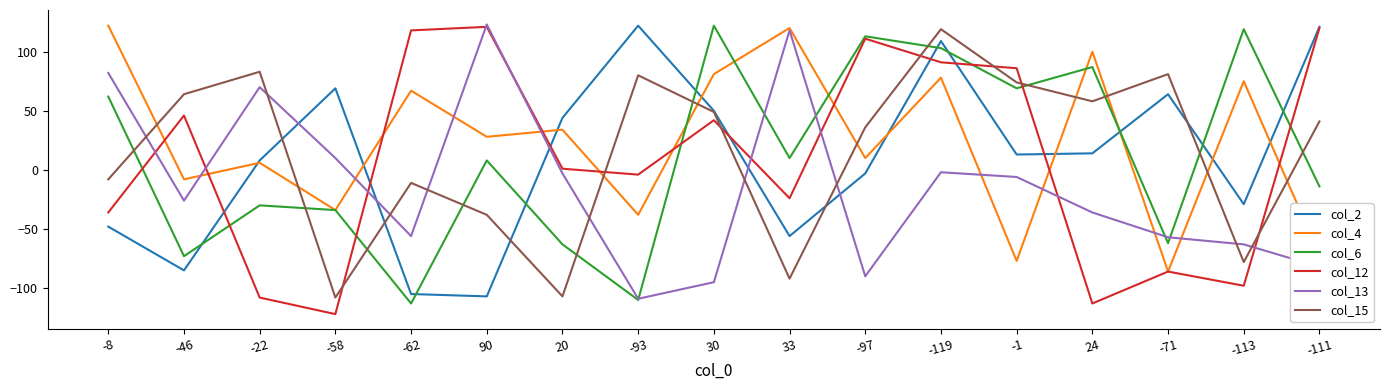

What is the difference between the col_6 values at -113 and -62?

232